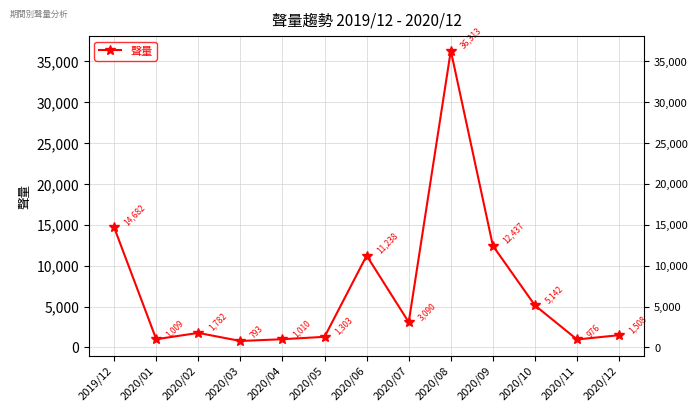

What is the value of the 3rd point from the left?

1782